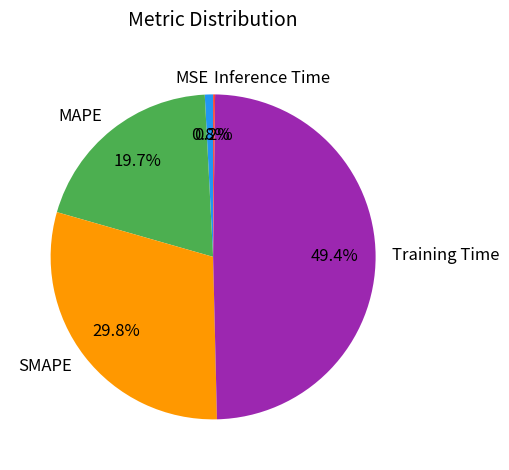

Between MAPE and MSE, which is larger?

MAPE